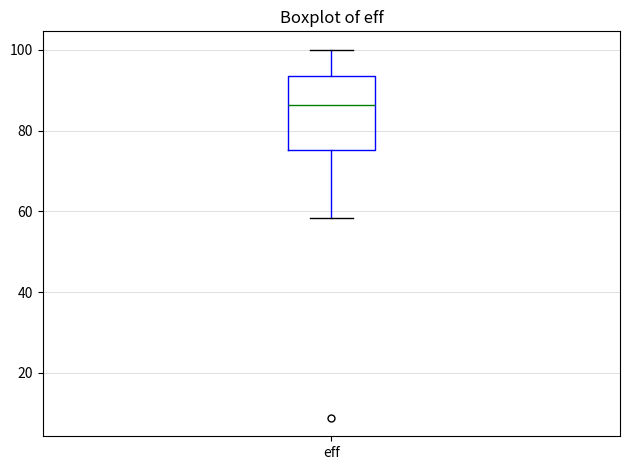

Read this box plot against the y-axis: the position of the median line, the range covered by the box, and the ends of both whiskers. The values are not printed on the chart, so give them approximately, as read against the axis.

median 86, box 76 to 94, whiskers 58 to 100